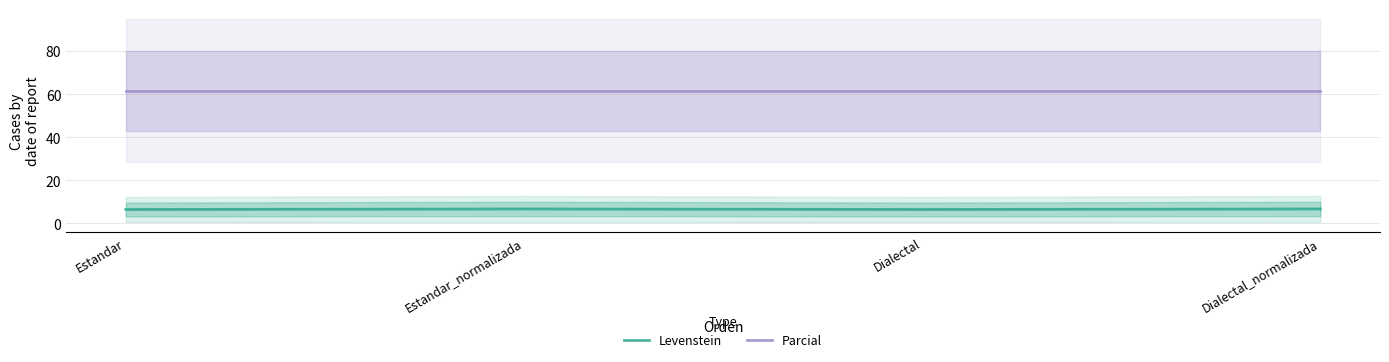

Reading left to right, list all the values displayed in this chart.

Levenstein: 6.5	6.7	6.5	6.7
Parcial: 61.5	61.5	61.5	61.5